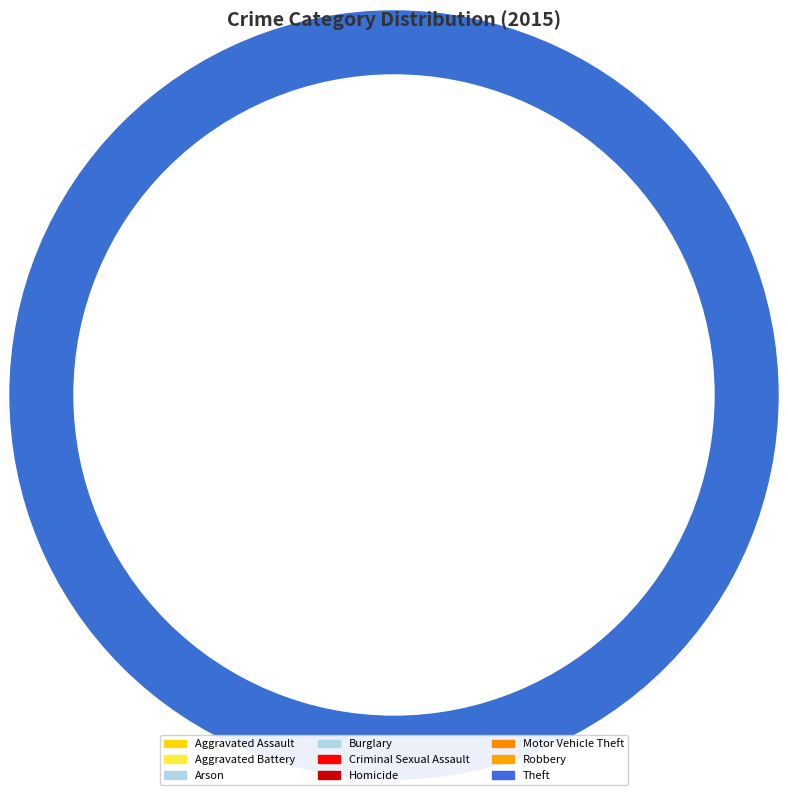

Count the number of slices in the pie.

9